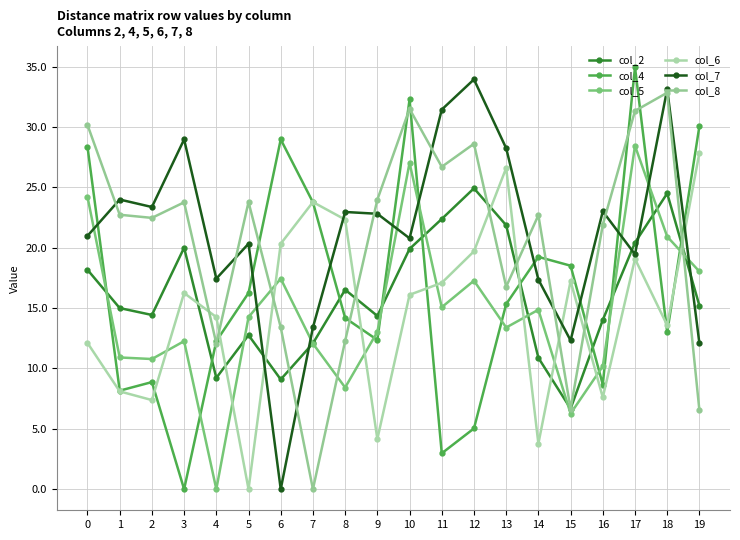

How many lines are shown in the chart?

6